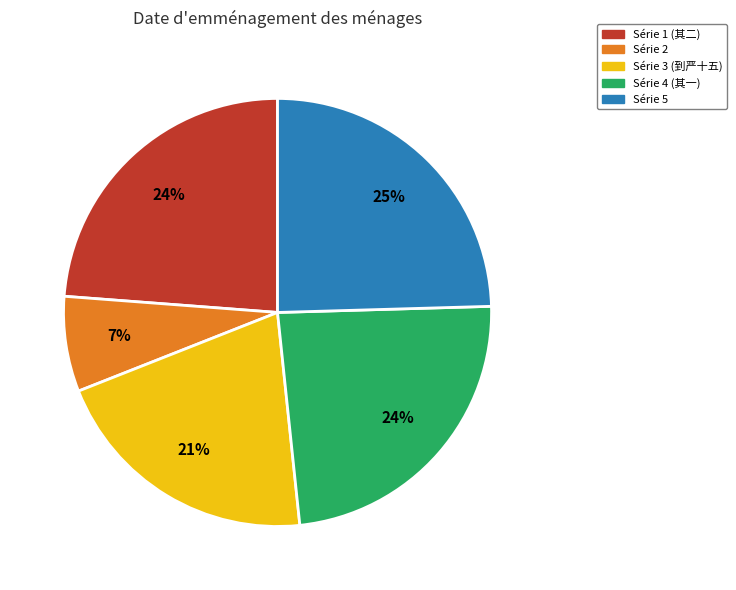

Which category has the biggest portion of the pie?

Série 5